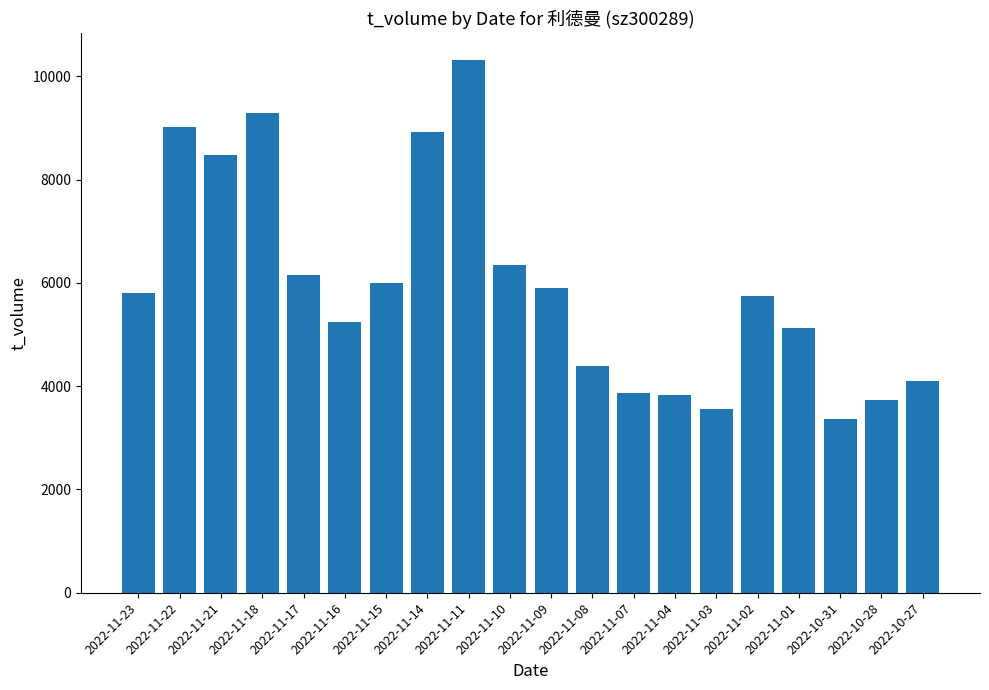

How many bars are there in total?

20